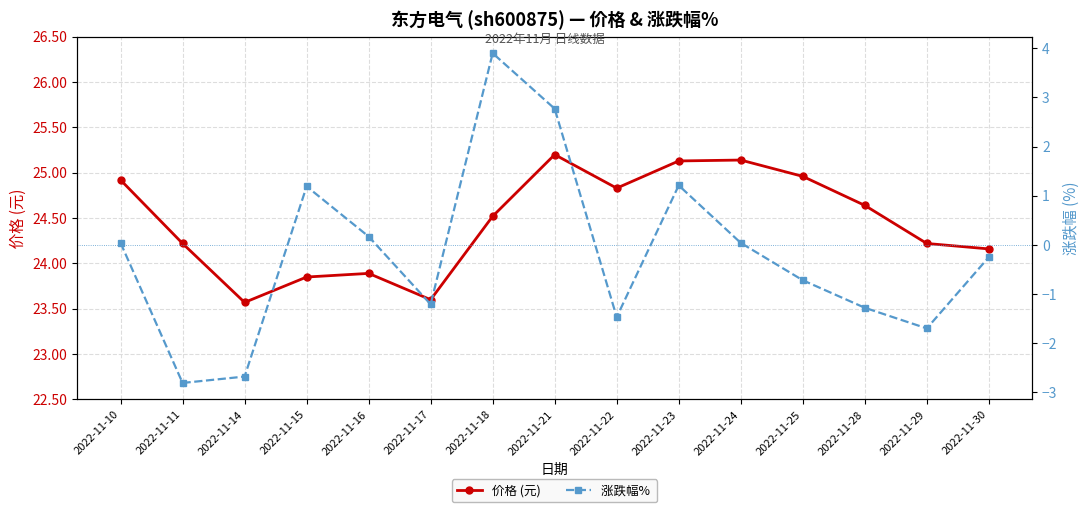

At how many categories does at least one series exceed 6?

15